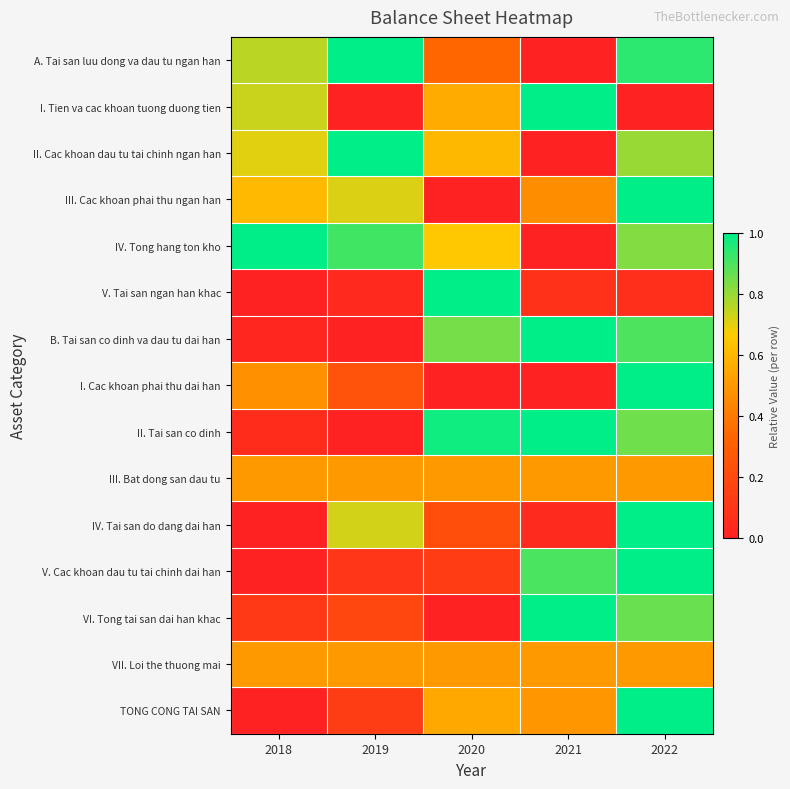

How many distinct data groups are displayed?

15